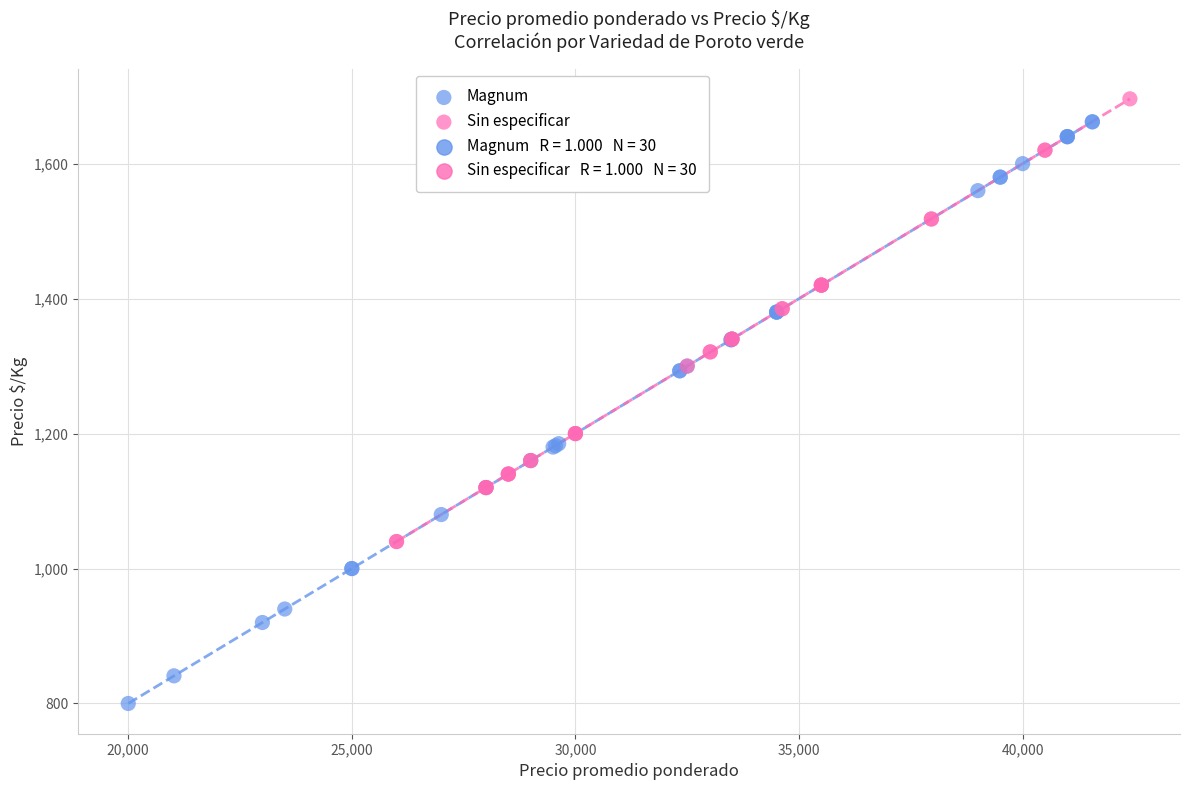

Which series has the widest spread of Y values?

Magnum